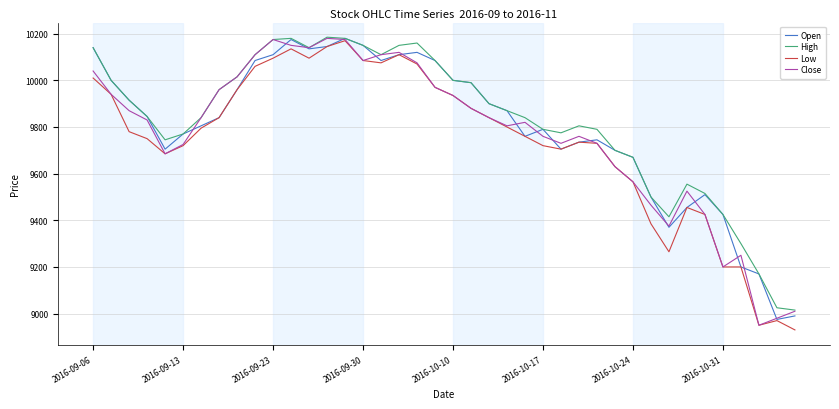

What is the maximum value shown in the chart?

10185